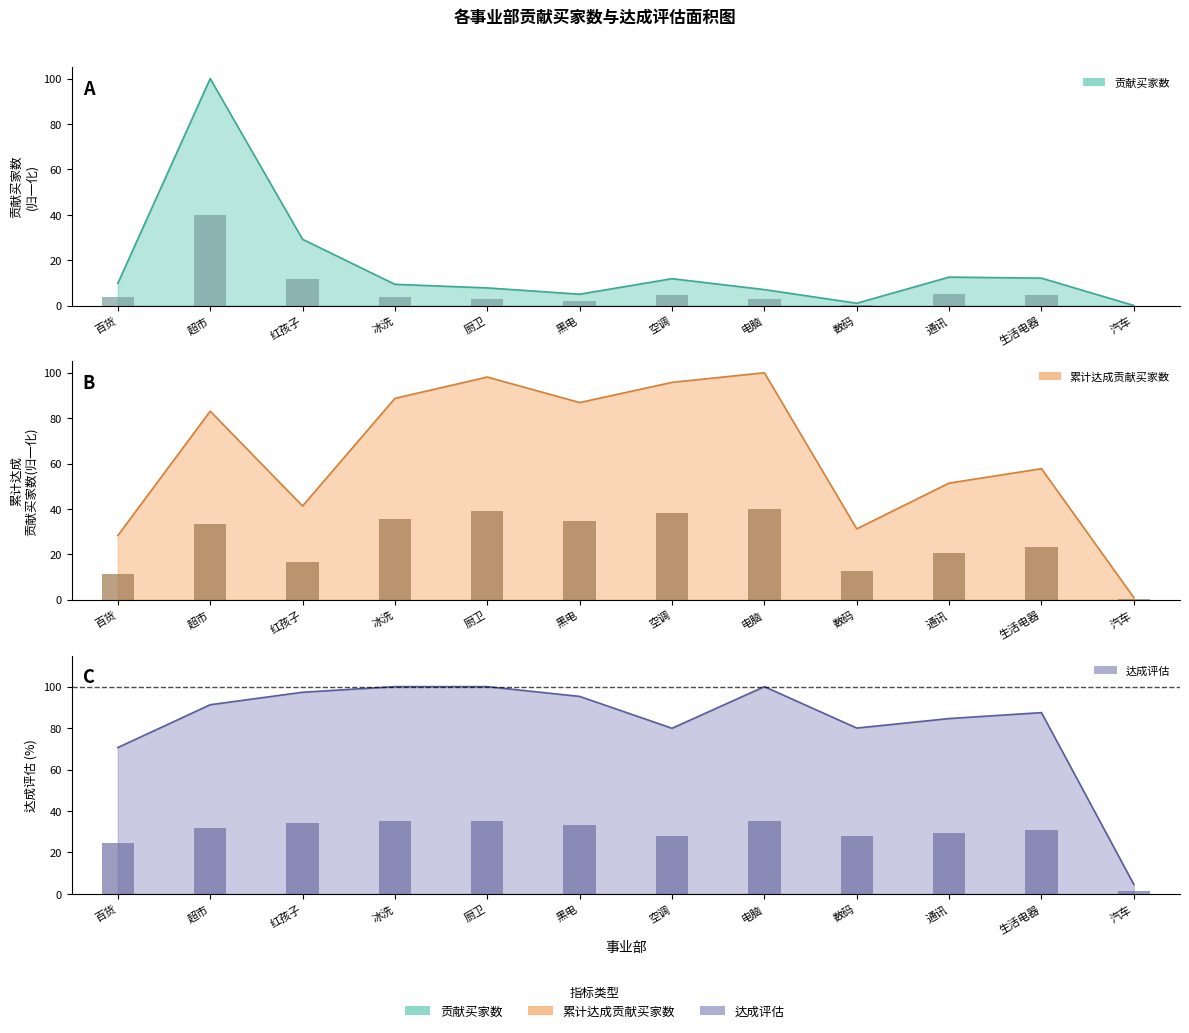

Read the 累计达成贡献买家数 value at 黑电.

86.9